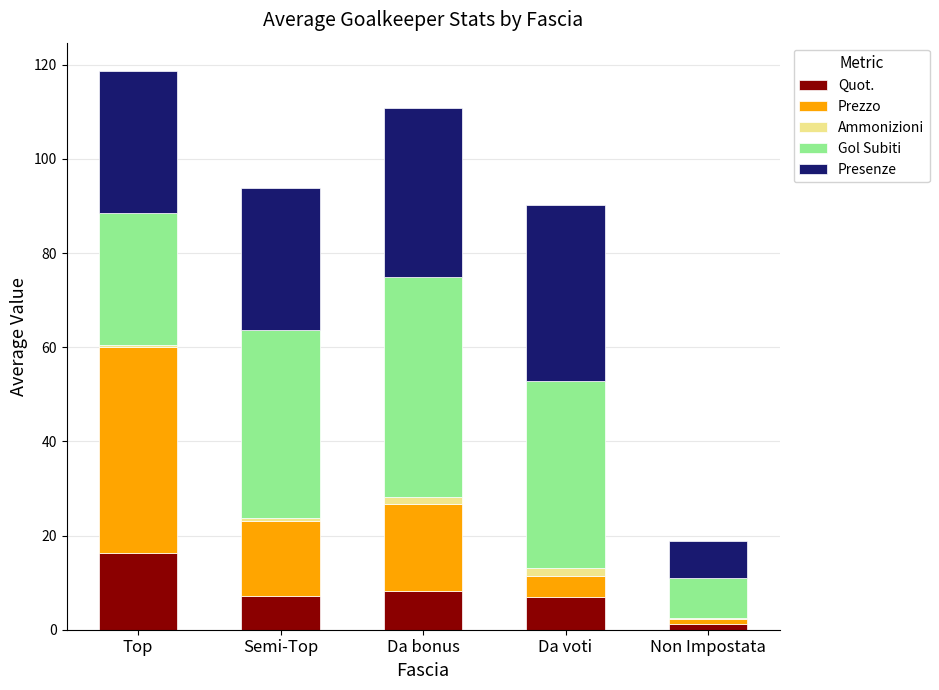

At which label does Quot. reach its peak?

Top